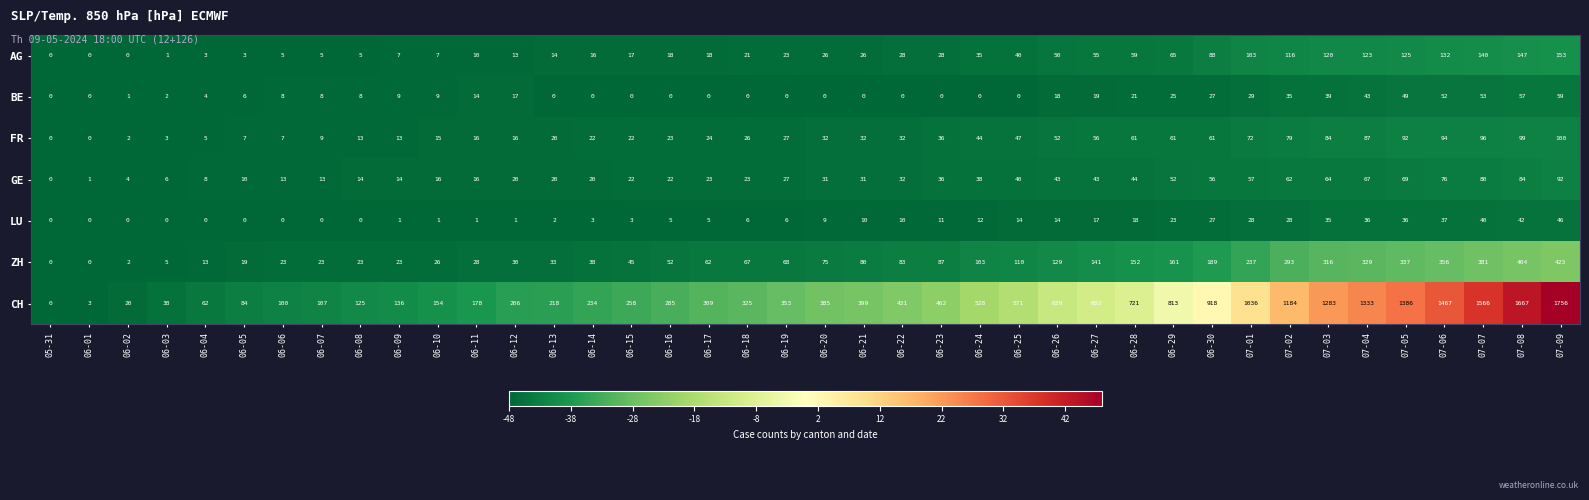

At which label is BE closest to 29?

07-01